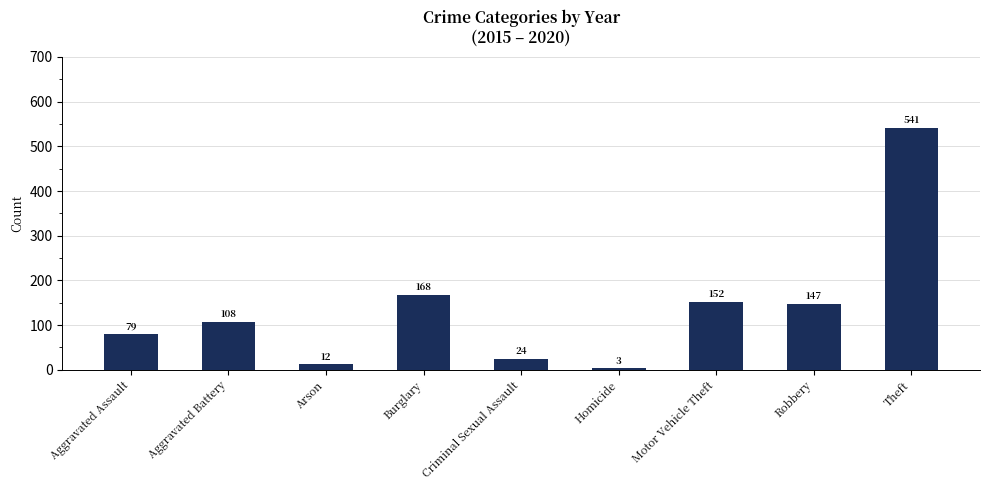

At which category does the chart reach its peak across all series?

Theft